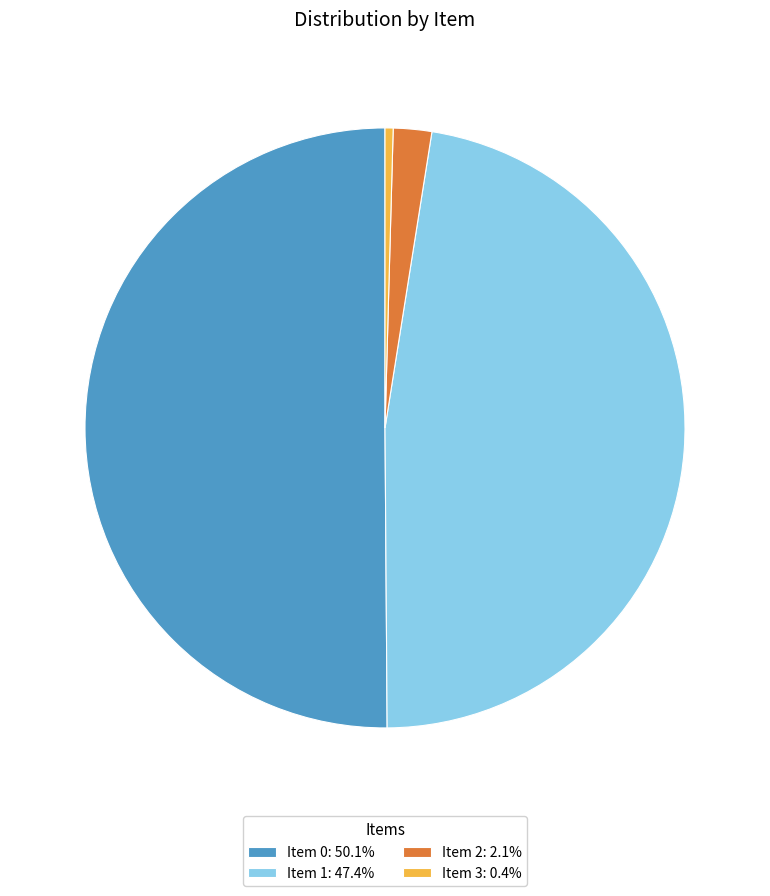

Approximately how many times larger is the value at Item 1: 47.4% compared to Item 3: 0.4%?

108.9